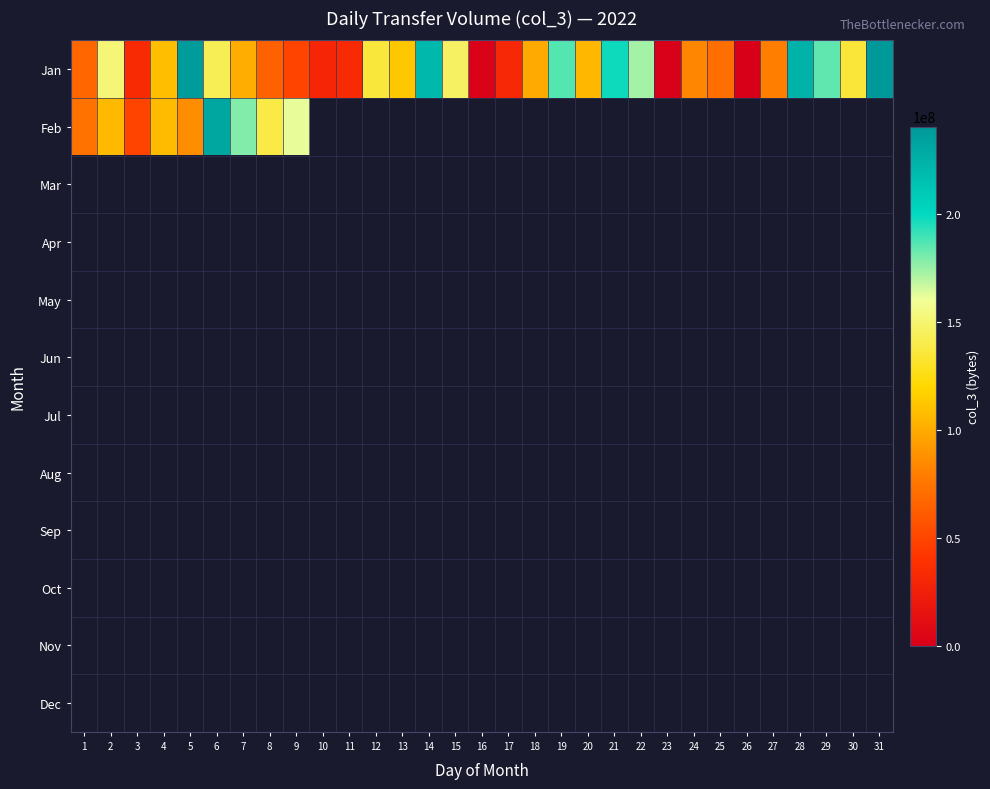

Rank the series by their maximum value, from lowest to highest.

Feb, Mar, Apr, May, Jun, Jul, Aug, Sep, Oct, Nov, Dec, Jan